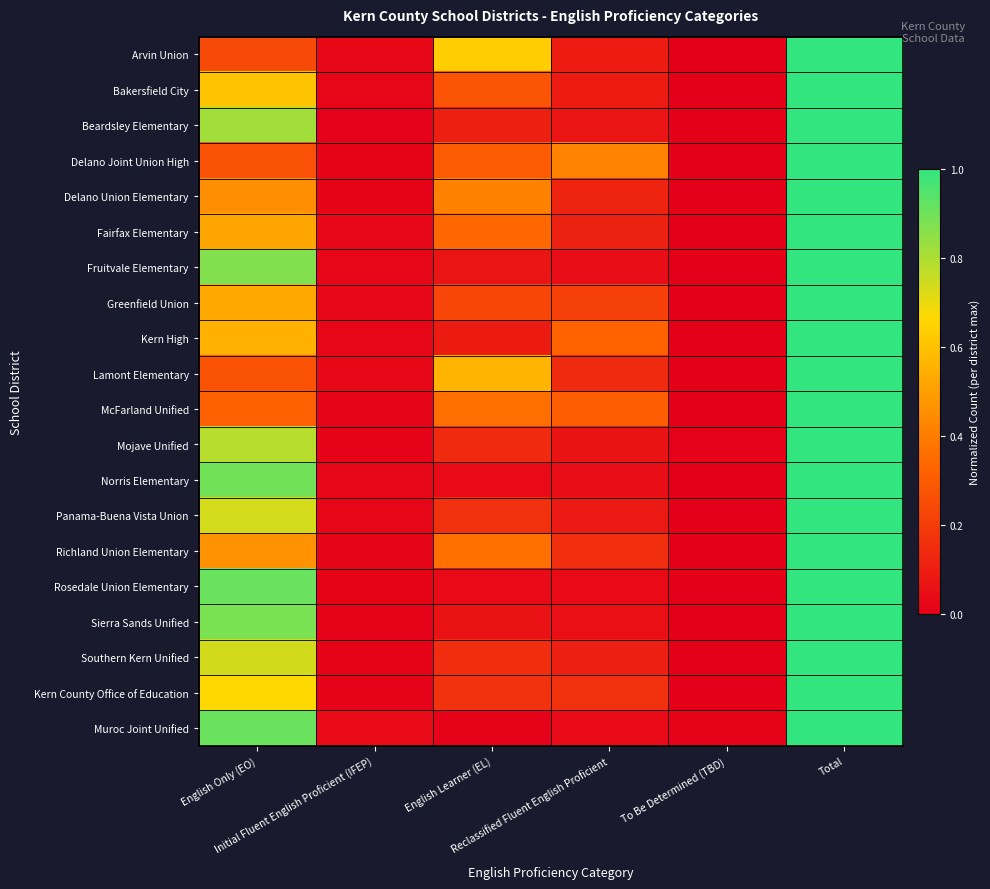

Count the number of data series in this chart.

20